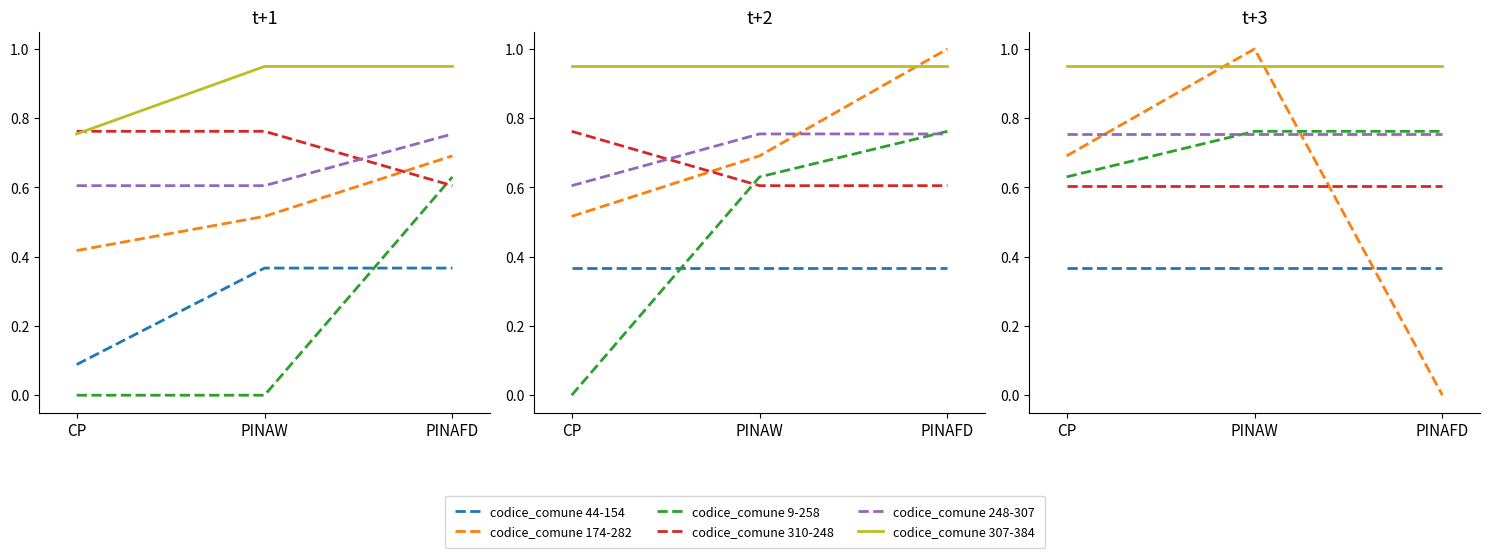

What are all the series names shown in the legend?

codice_comune 44-154, codice_comune 174-282, codice_comune 9-258, codice_comune 310-248, codice_comune 248-307, codice_comune 307-384